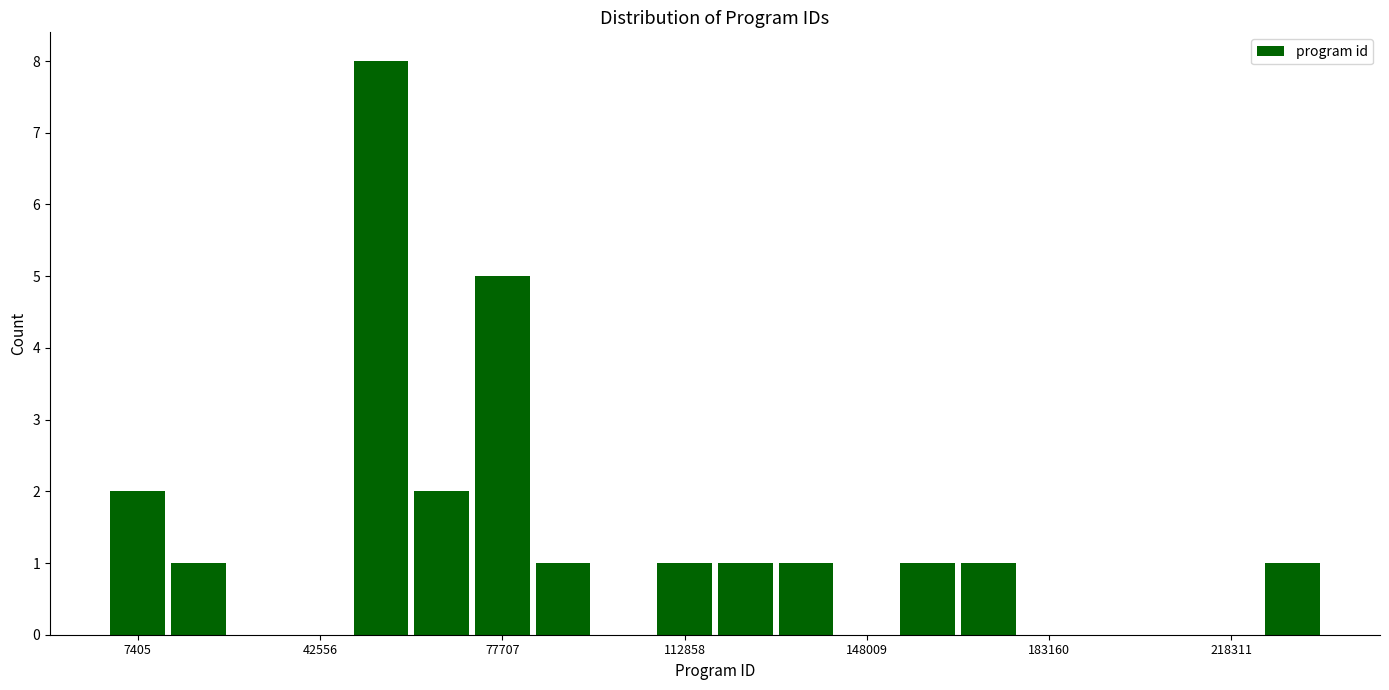

Around what value on the x-axis is the tallest bar? Give the approximate position of its centre, as read against the axis.

55000